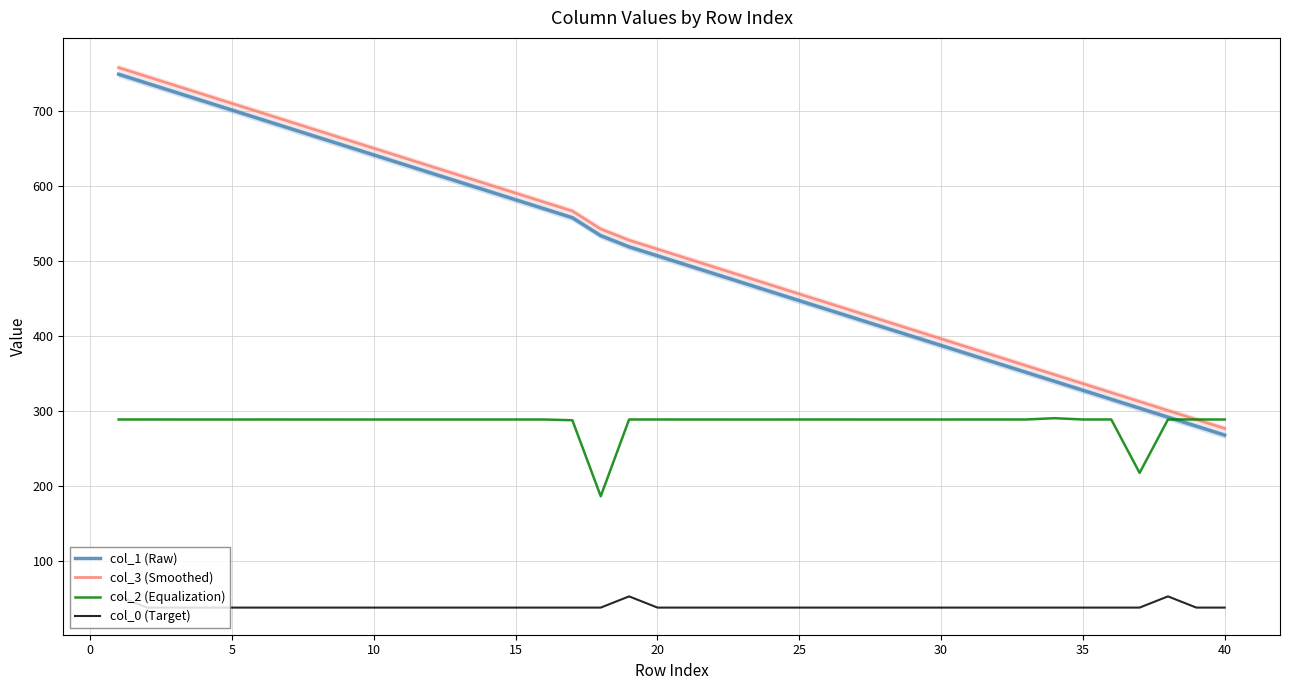

Reading right to left, extract all data points from this chart.

col_1 (Raw): 267.6	279.5	291.5	303.4	315.4	327.4	339.3	351.3	363.2	375.2	387.1	399.1	411.0	423.0	434.9	446.9	458.9	470.8	482.8	494.7	506.7	518.6	533.6	557.5	569.5	581.4	593.4	605.3	617.3	629.2	641.2	653.1	665.1	677.0	689.0	701.0	712.9	724.9	736.8	748.8
col_3 (Smoothed): 276.4	288.4	300.3	312.3	324.2	336.2	348.2	360.1	372.1	384.0	396.0	407.9	419.9	431.8	443.8	455.8	467.7	479.7	491.6	503.6	515.5	527.5	542.4	566.3	578.3	590.2	602.2	614.2	626.1	638.1	650.0	662.0	673.9	685.9	697.9	709.8	721.8	733.7	745.7	757.6
col_2 (Equalization): 288.4	288.4	288.5	217.2	288.5	288.4	290.2	288.4	288.5	288.5	288.4	288.4	288.4	288.4	288.4	288.4	288.4	288.4	288.4	288.4	288.5	288.4	186.1	287.4	288.4	288.4	288.4	288.4	288.4	288.4	288.4	288.4	288.4	288.4	288.4	288.4	288.4	288.4	288.5	288.4
col_0 (Target): 37.6	37.6	52.6	37.6	37.6	37.6	37.6	37.6	37.6	37.6	37.6	37.6	37.6	37.6	37.6	37.6	37.6	37.6	37.6	37.6	37.6	52.6	37.6	37.6	37.6	37.6	37.6	37.6	37.6	37.6	37.6	37.6	37.6	37.6	37.6	37.6	37.6	37.6	37.6	52.6